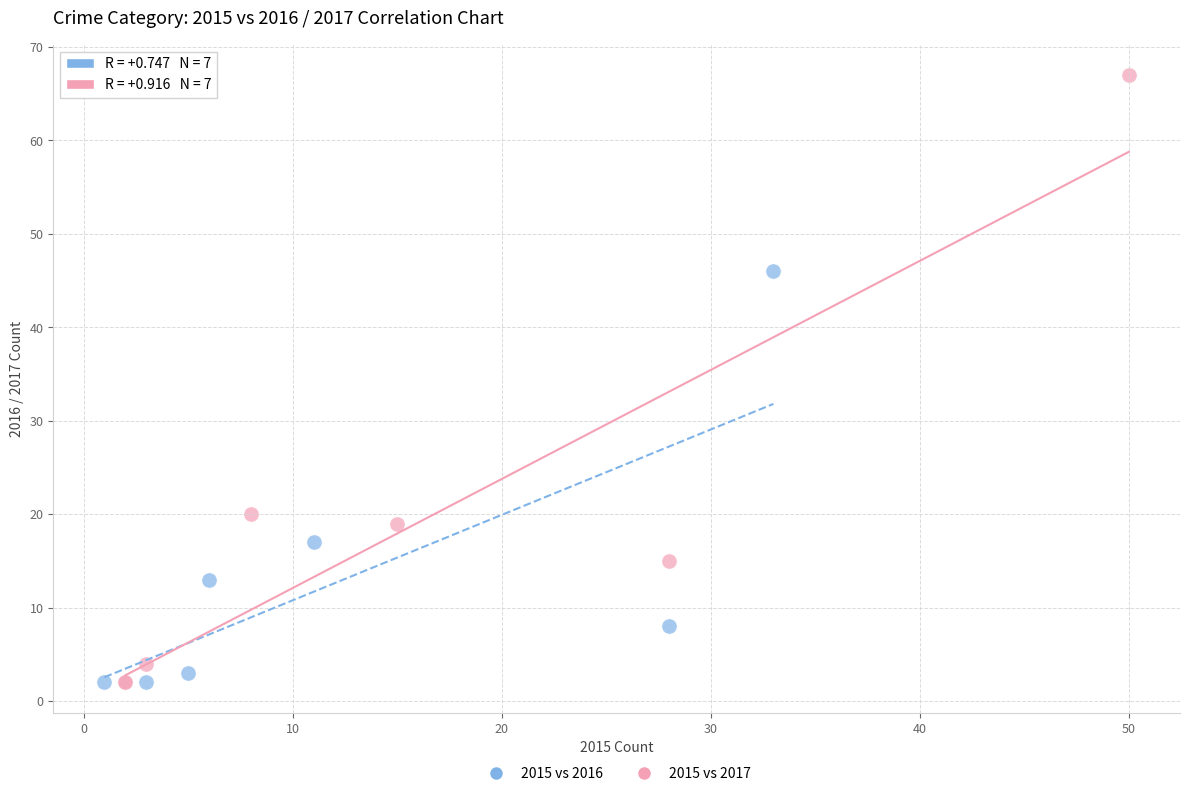

Which series has the widest spread of Y values?

2015 vs 2017